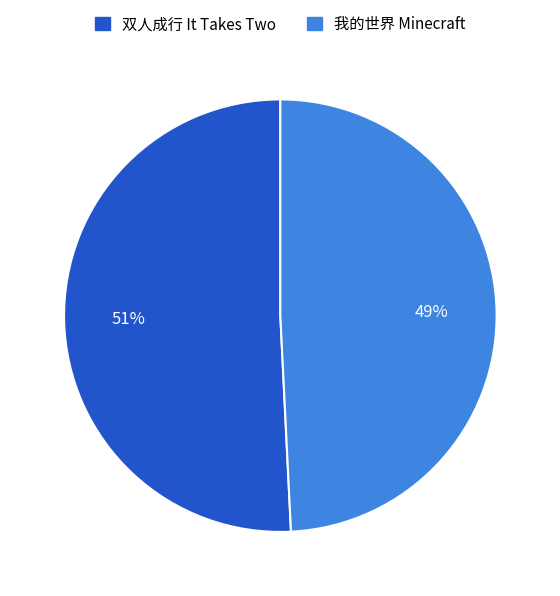

To the nearest percent, what portion does 双人成行 It Takes Two represent?

51%